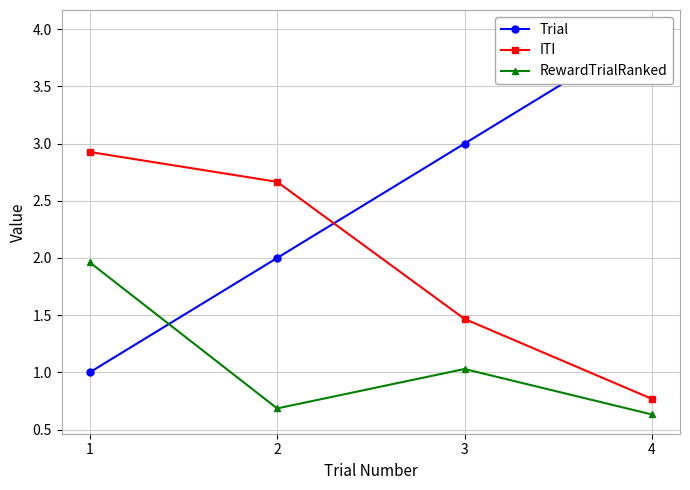

Reading left to right, list all the values displayed in this chart.

Trial: 1=1.0	2=2.0	3=3.0	4=4.0
ITI: 1=2.9	2=2.7	3=1.5	4=0.8
RewardTrialRanked: 1=2.0	2=0.7	3=1.0	4=0.6